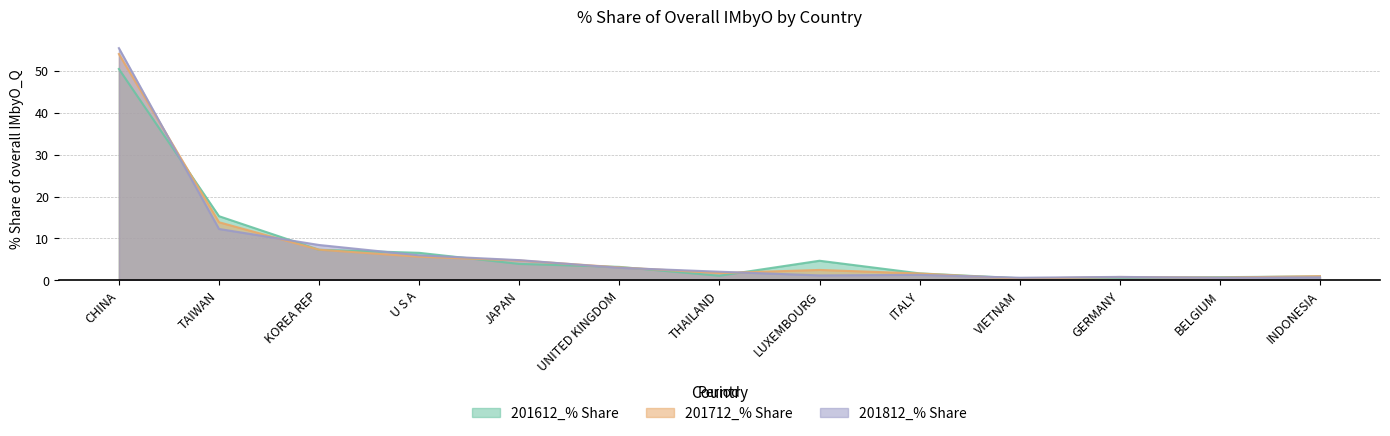

At ITALY, list the series in order from largest to smallest.

201612_% Share, 201712_% Share, 201812_% Share